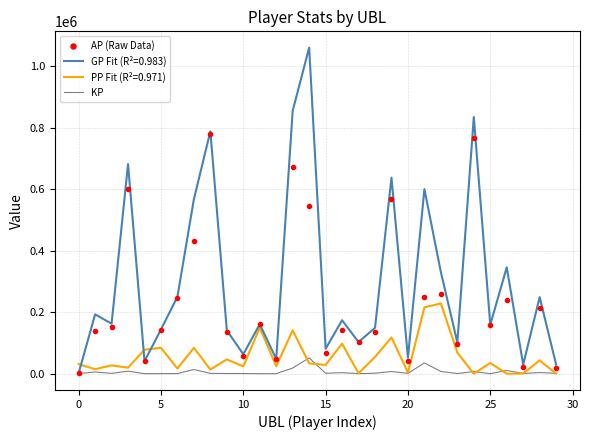

What is the highest value of the AP (Raw Data) series?

778057.0